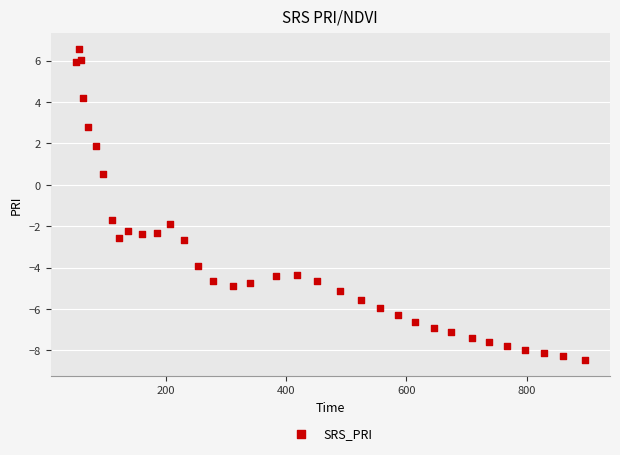

What Y value in the scatter plot is closest to 0?

0.5